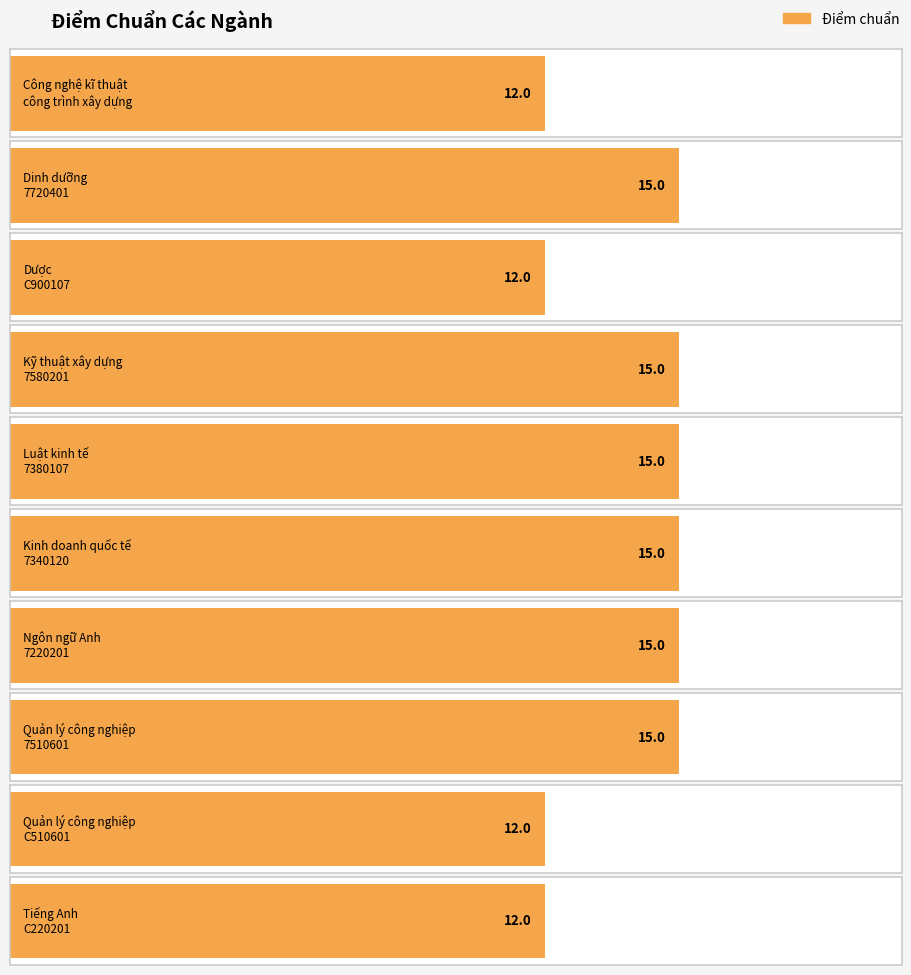

What is the sum of all values?

138